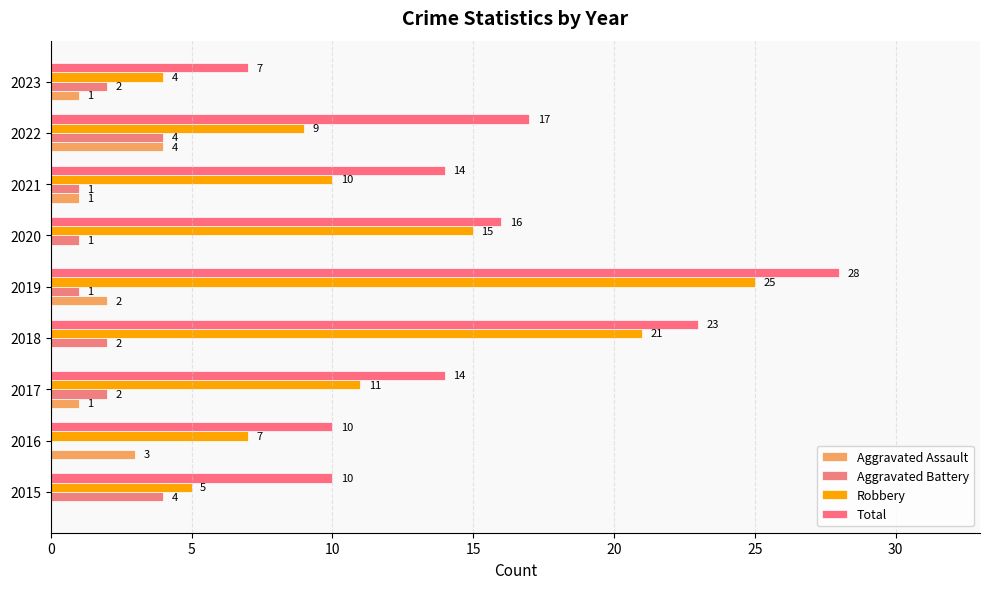

How many categories are shown in the chart?

9